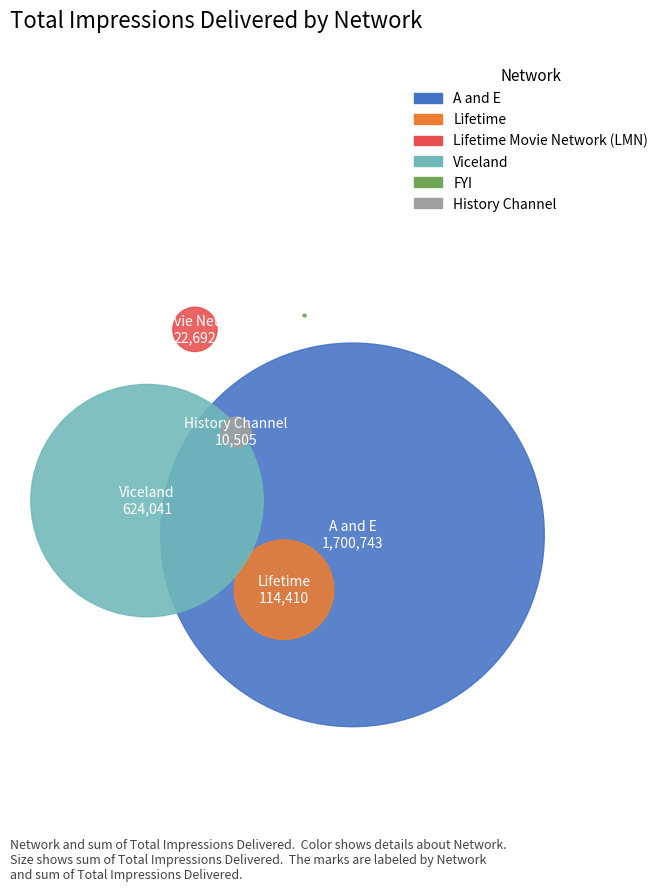

To the nearest percent, what is the combined percentage of History Channel and Viceland?

26%